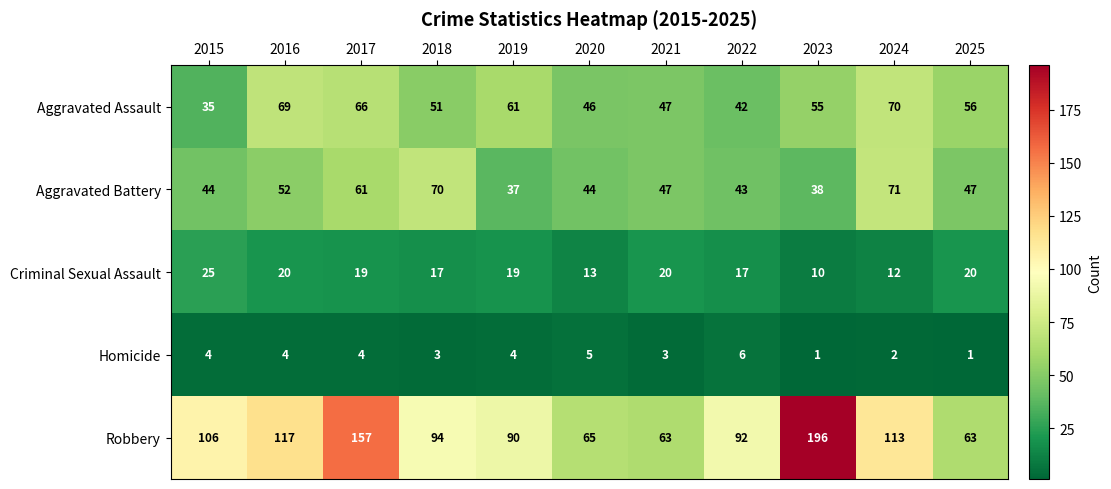

Rank the series at 2015 from lowest to highest value.

Homicide, Criminal Sexual Assault, Aggravated Assault, Aggravated Battery, Robbery